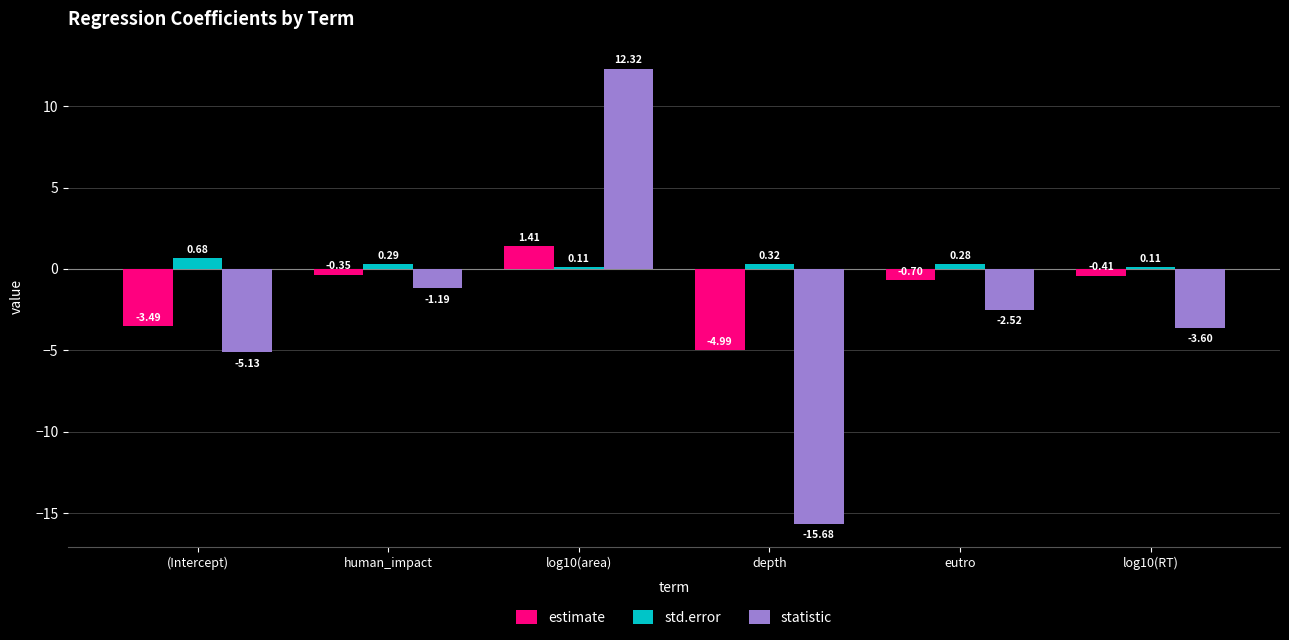

At (Intercept), list the series in order from largest to smallest.

std.error, estimate, statistic